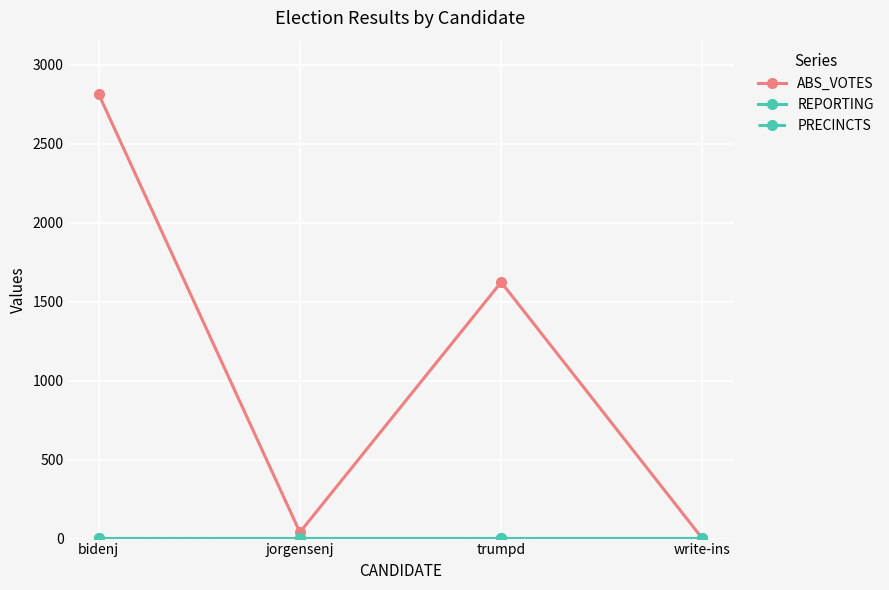

How many times do REPORTING and ABS_VOTES cross each other?

1